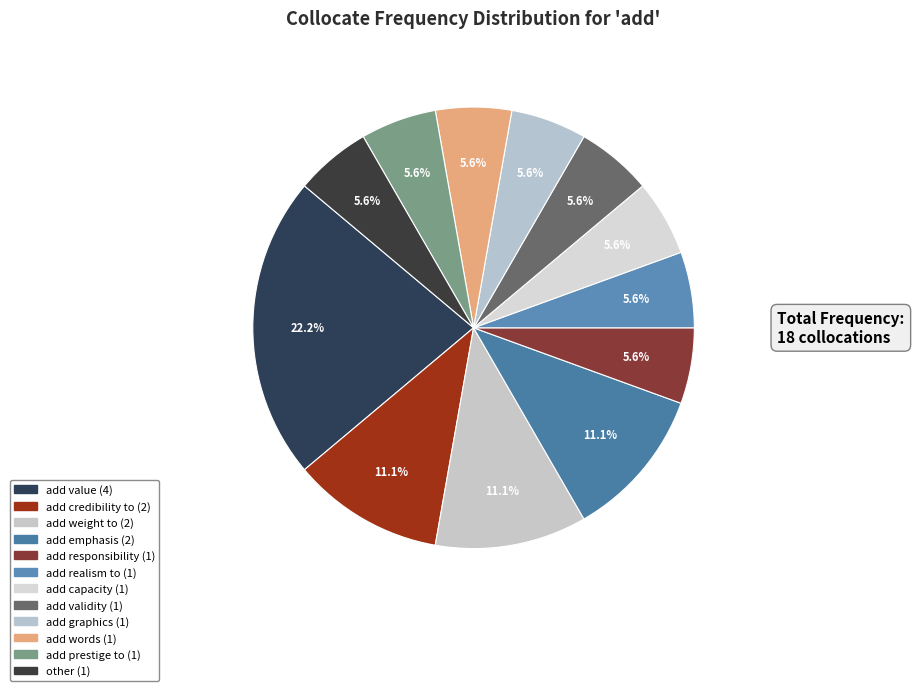

How many slices are in this pie chart?

12